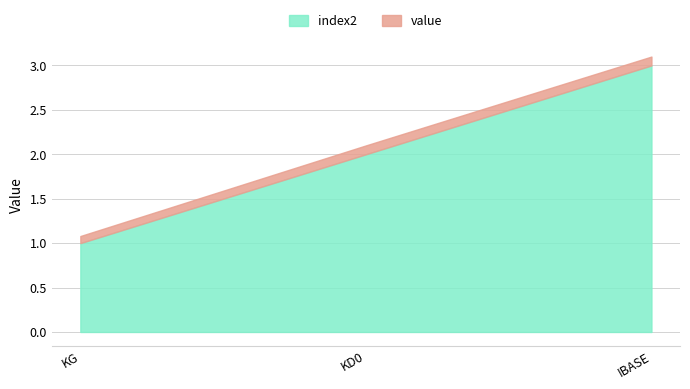

Reading left to right, transcribe all the data shown in this chart.

index2: 1.0	2.0	3.0
value: 0.1	0.1	0.1